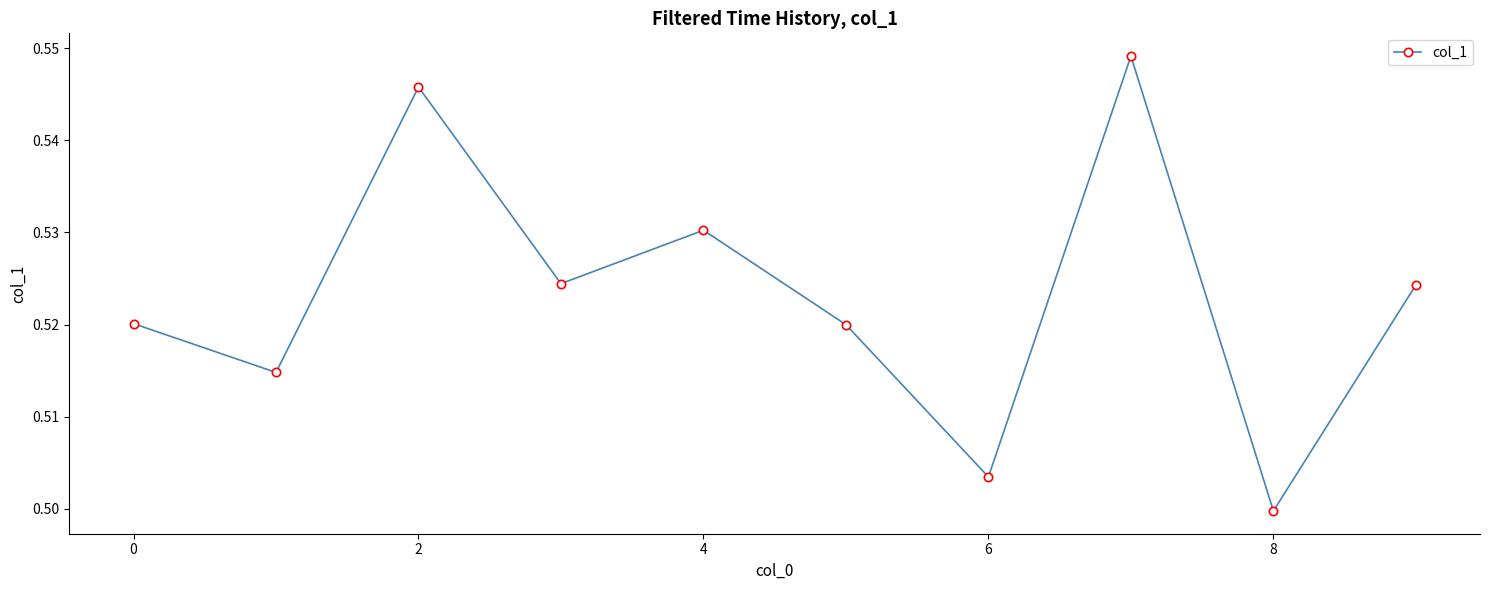

How many distinct data groups are displayed?

1